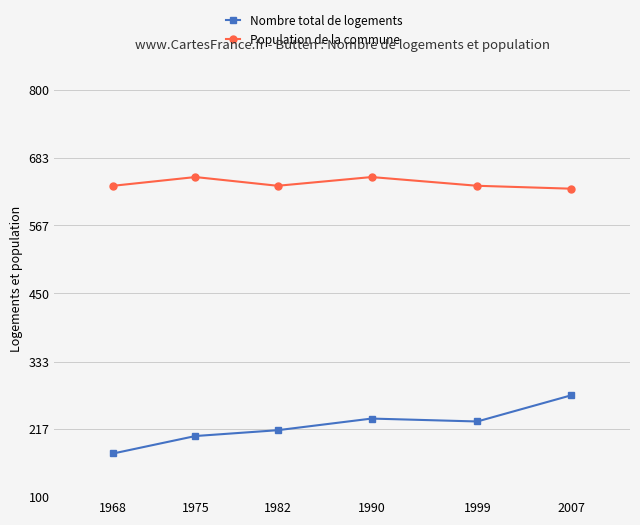

List the series in order of their peak value, lowest first.

Nombre total de logements, Population de la commune